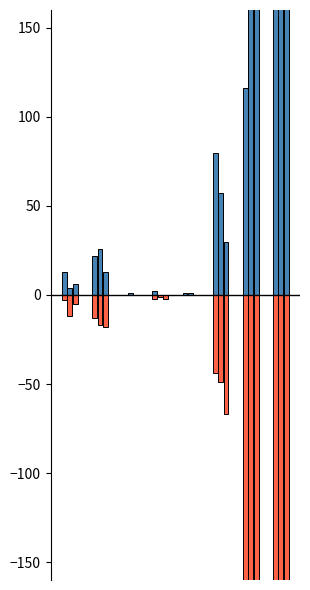

Count the number of data series in this chart.

6